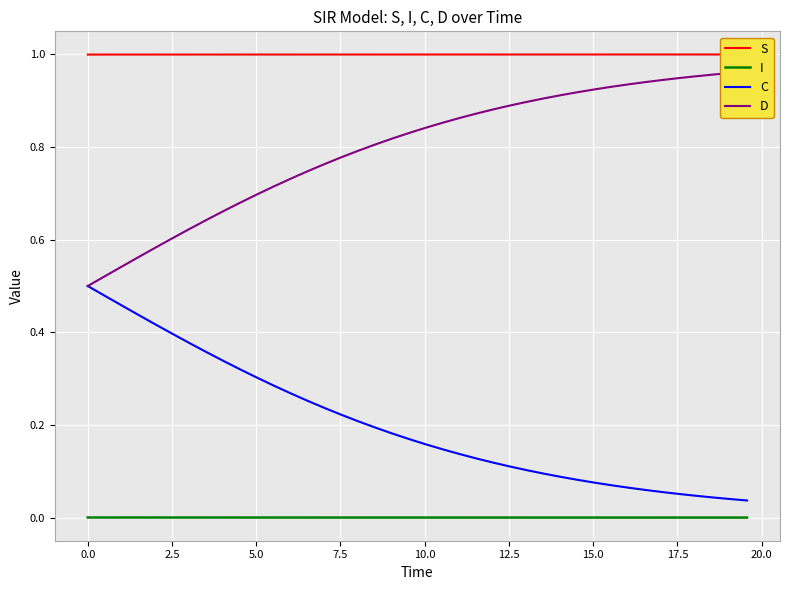

What are all the series names shown in the legend?

S, I, C, D